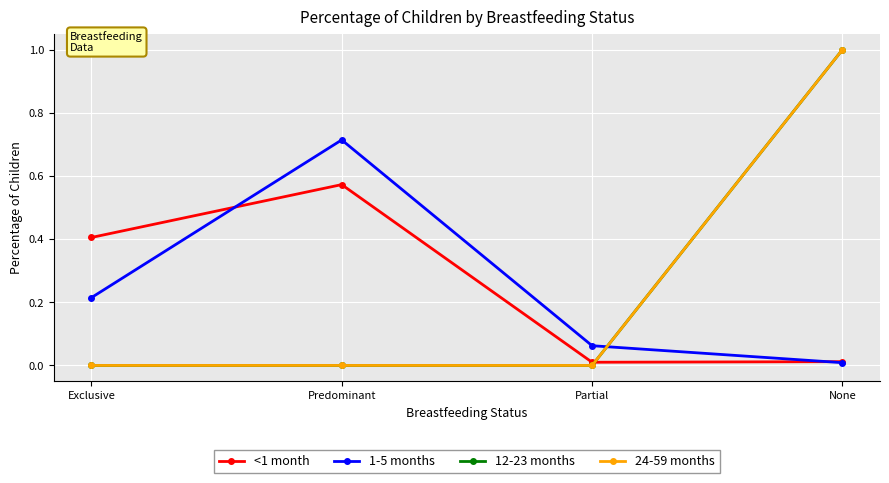

Does the chart have visible grid lines?

Yes